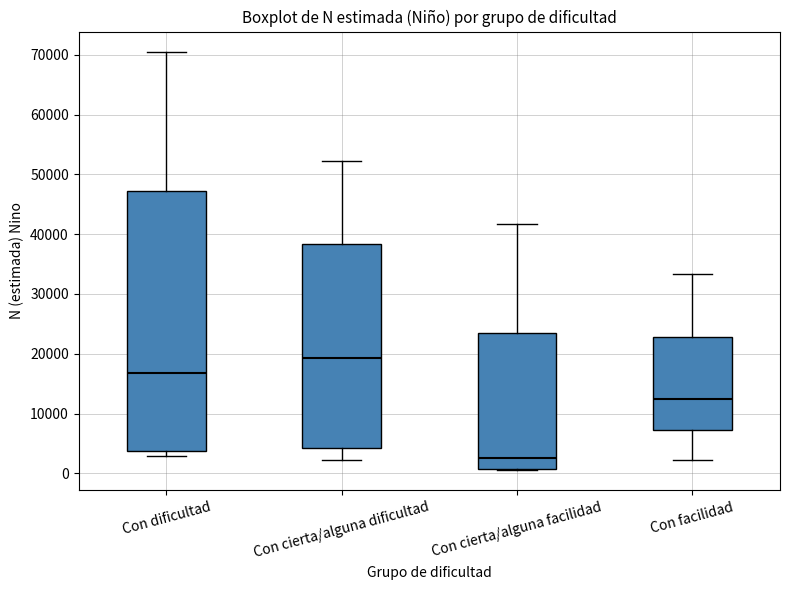

Reading left to right, transcribe this box plot: for each box, give where its median line is, the range the box spans, and where its two whiskers end, as read against the y-axis. The values are not printed on the chart, so give them approximately, as read against the axis.

Con dificultad: median 17000, box 4000 to 47000, whiskers 3000 to 70000
Con cierta/alguna dificultad: median 19000, box 4000 to 38000, whiskers 2000 to 52000
Con cierta/alguna facilidad: median 3000, box 1000 to 24000, whiskers 1000 to 42000
Con facilidad: median 12000, box 7000 to 23000, whiskers 2000 to 33000